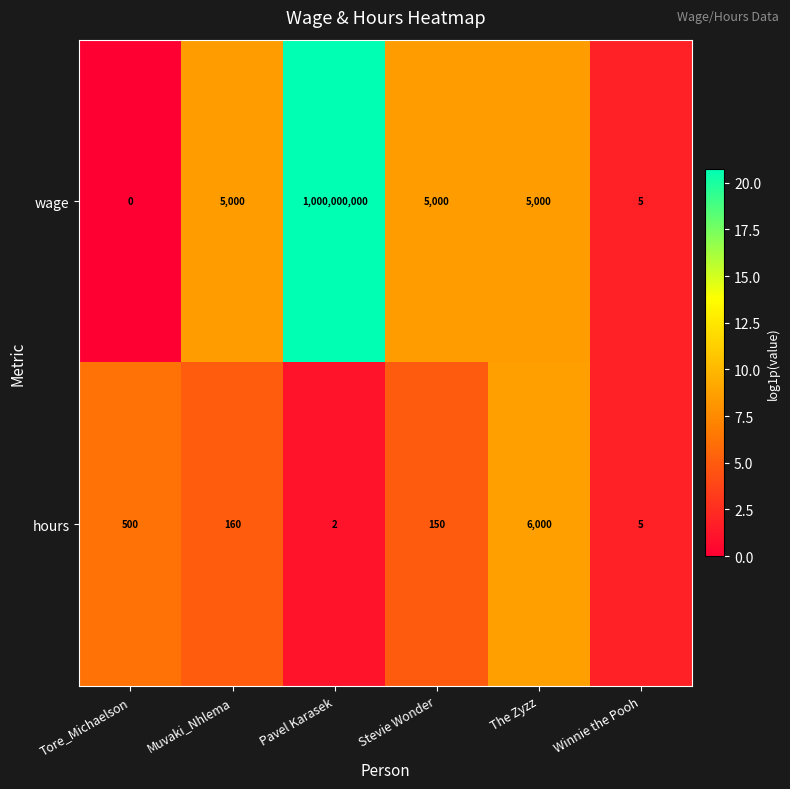

At how many categories does at least one series exceed 20?

5